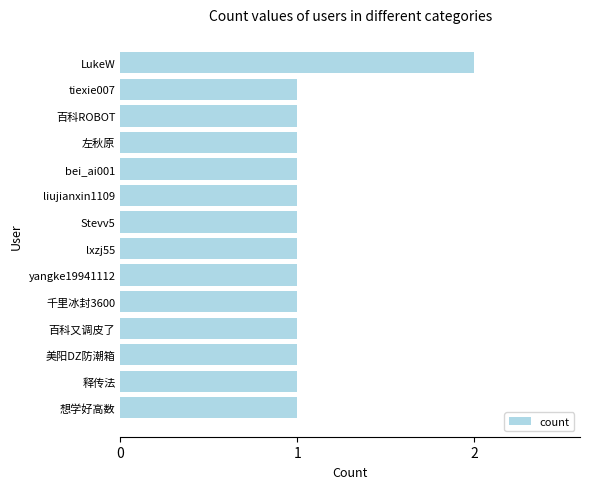

What is the difference between the maximum and minimum values?

1